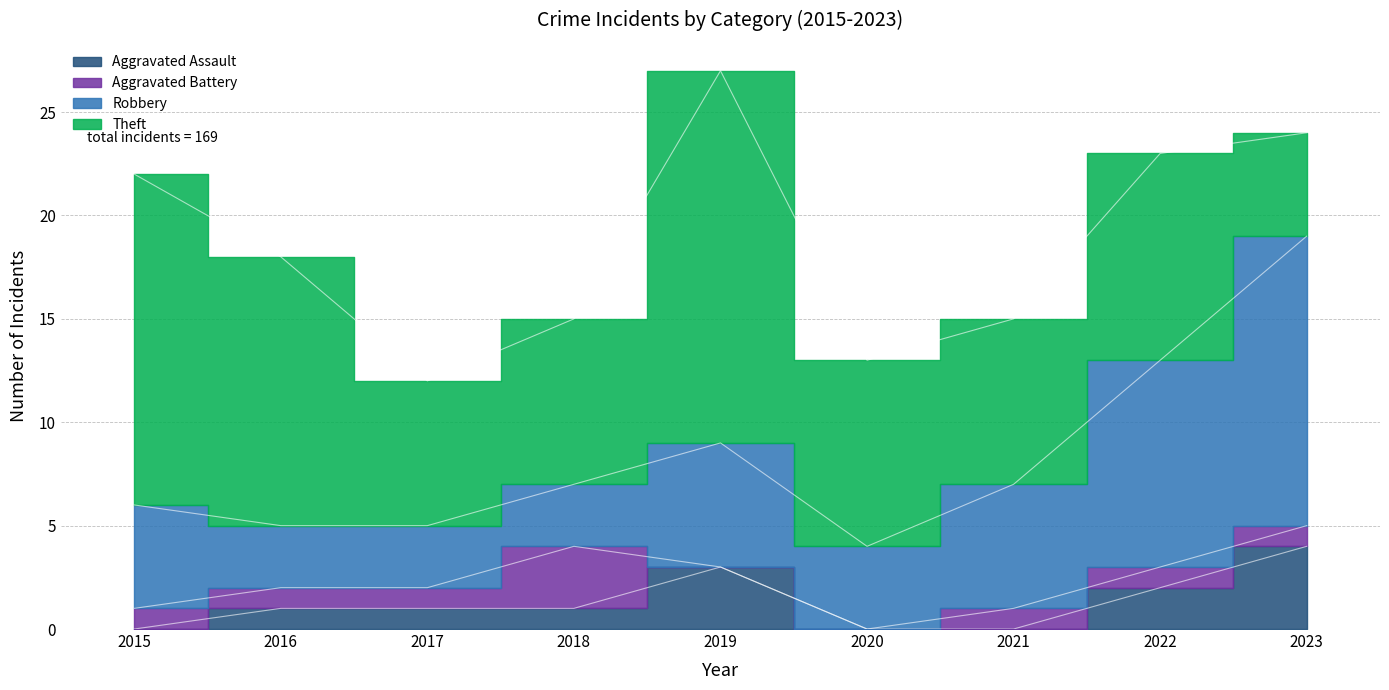

The value of Theft at 2018 is 8. True or false?

True